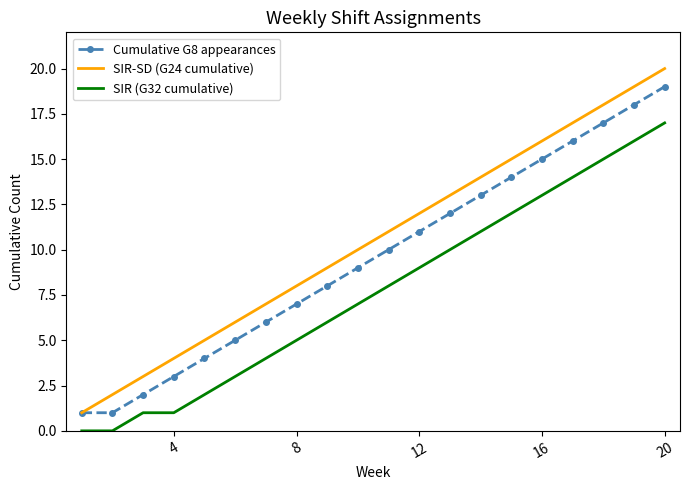

How many distinct data groups are displayed?

3